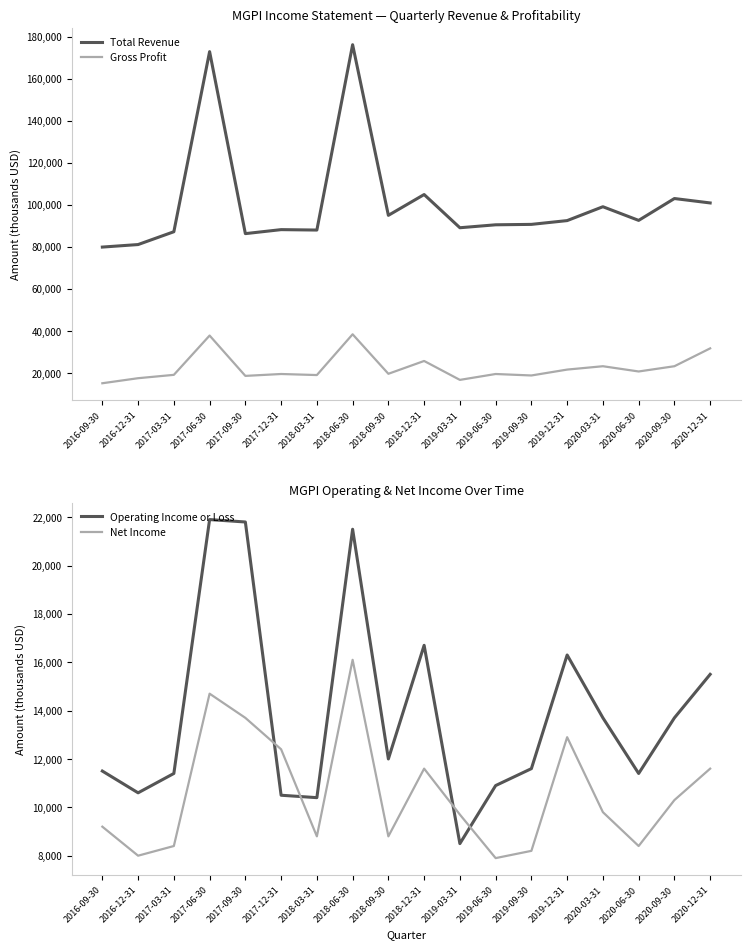

Which category has the highest value in the Total Revenue series?

2018-06-30